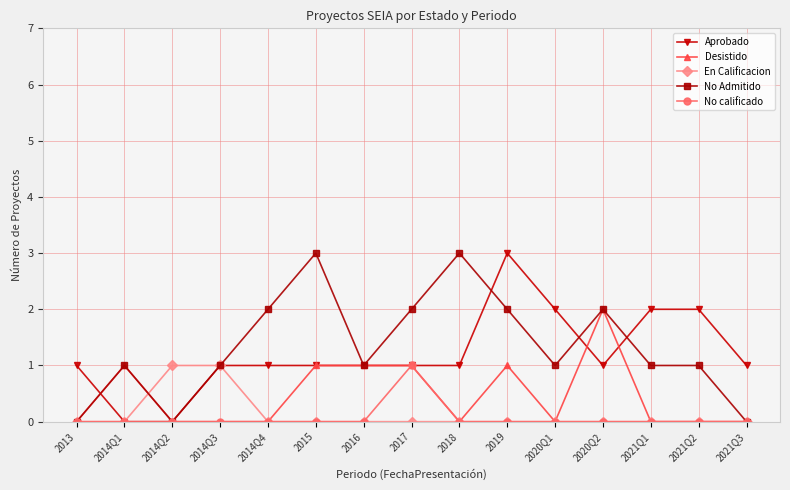

Reading left to right, list all the values displayed in this chart.

Aprobado: 2013=1	2014Q1=0	2014Q2=0	2014Q3=1	2014Q4=1	2015=1	2016=1	2017=1	2018=1	2019=3	2020Q1=2	2020Q2=1	2021Q1=2	2021Q2=2	2021Q3=1
Desistido: 2013=0	2014Q1=1	2014Q2=0	2014Q3=0	2014Q4=0	2015=1	2016=1	2017=1	2018=0	2019=1	2020Q1=0	2020Q2=2	2021Q1=0	2021Q2=0	2021Q3=0
En Calificacion: 2013=0	2014Q1=0	2014Q2=1	2014Q3=1	2014Q4=0	2015=0	2016=0	2017=0	2018=0	2019=0	2020Q1=0	2020Q2=0	2021Q1=0	2021Q2=0	2021Q3=0
No Admitido: 2013=0	2014Q1=1	2014Q2=0	2014Q3=1	2014Q4=2	2015=3	2016=1	2017=2	2018=3	2019=2	2020Q1=1	2020Q2=2	2021Q1=1	2021Q2=1	2021Q3=0
No calificado: 2013=0	2014Q1=0	2014Q2=0	2014Q3=0	2014Q4=0	2015=0	2016=0	2017=1	2018=0	2019=0	2020Q1=0	2020Q2=0	2021Q1=0	2021Q2=0	2021Q3=0